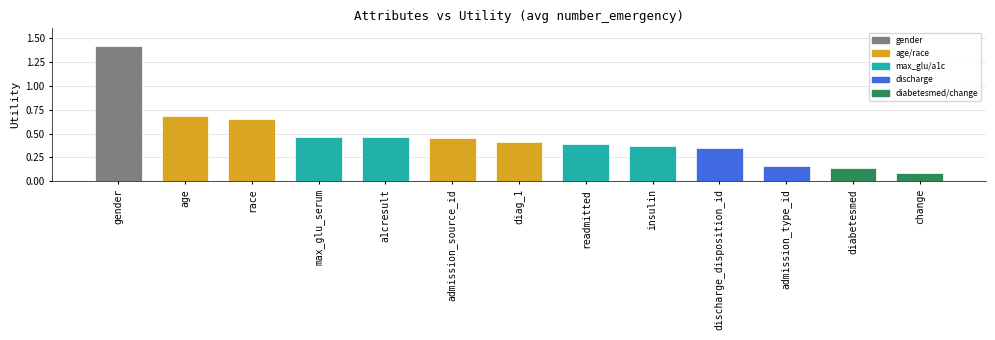

At which category does the chart reach its peak across all series?

gender